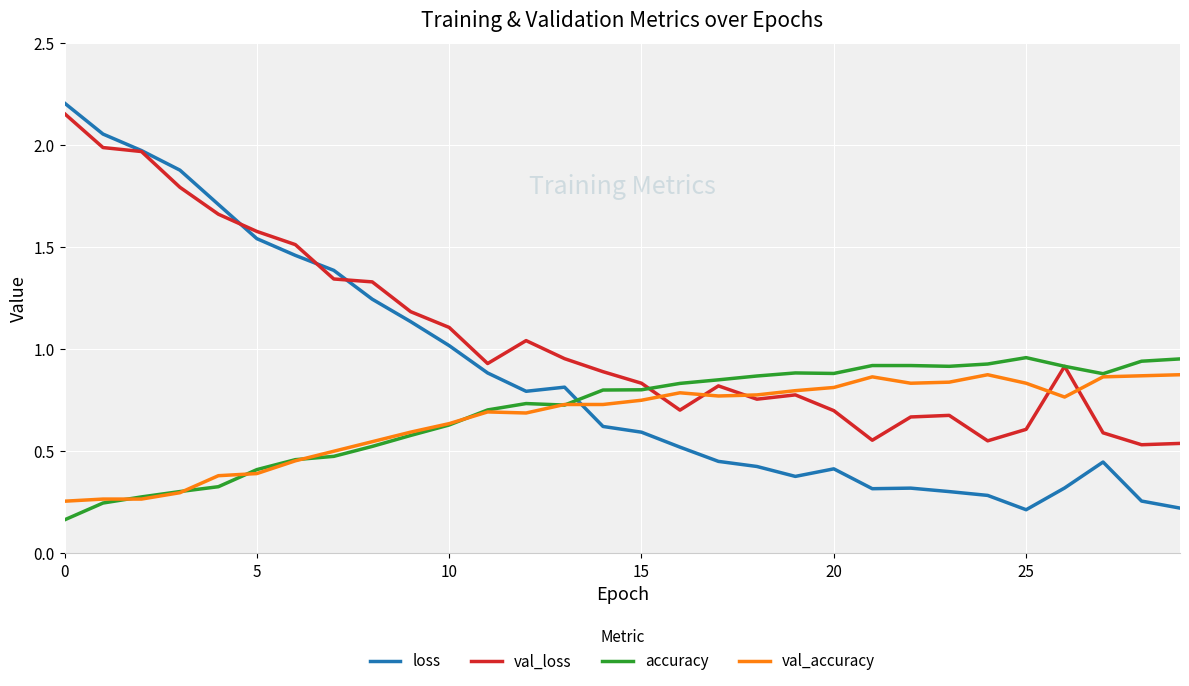

What are all the series names shown in the legend?

loss, val_loss, accuracy, val_accuracy